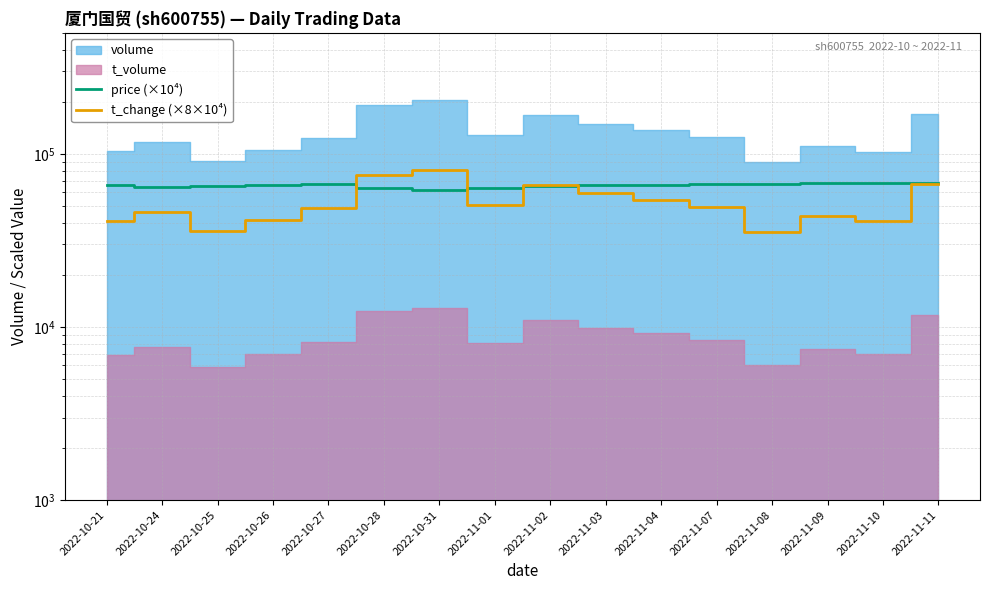

The value of t_change (×8×10⁴) at 2022-10-28 is 75200.0. True or false?

True